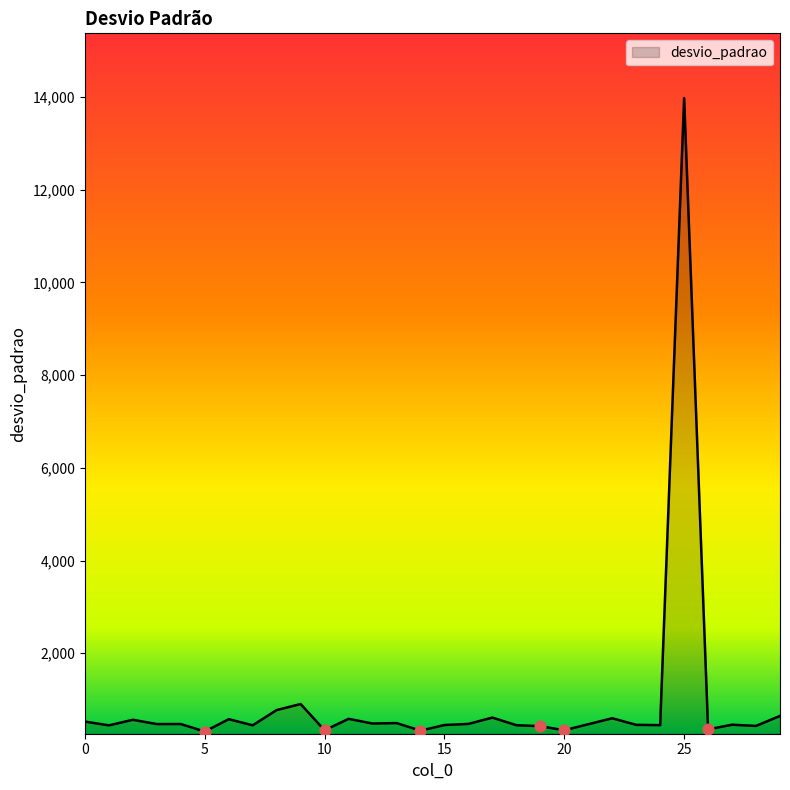

What is the difference between the maximum and minimum values?

13664.9